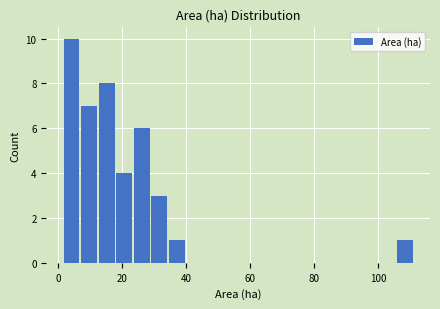

Read against the x-axis, roughly where is the centre of the tallest bar?

4